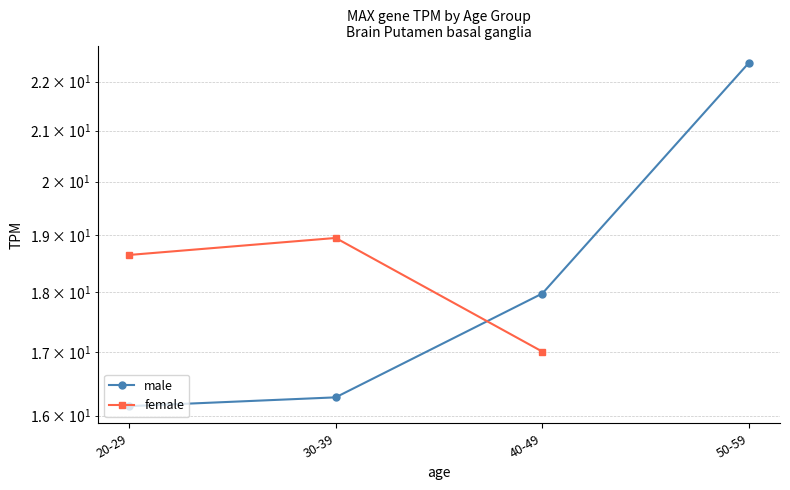

What is the difference between the maximum and minimum values in the male series?

6.3